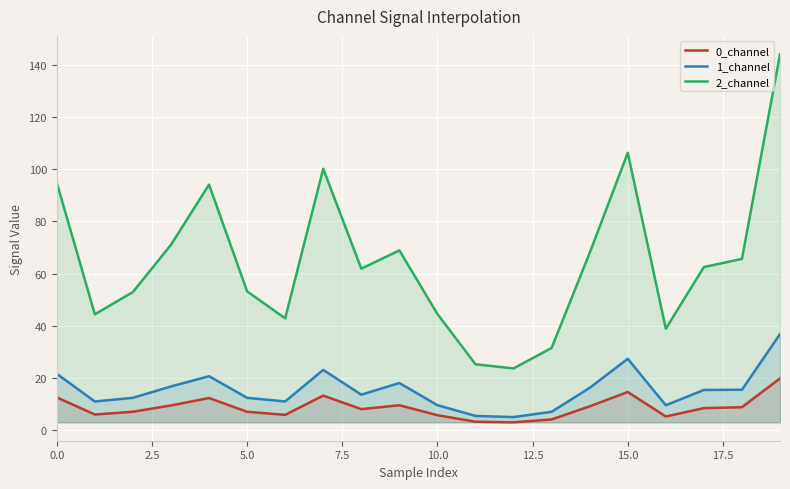

True or false: 2_channel and 0_channel cross at least once.

False